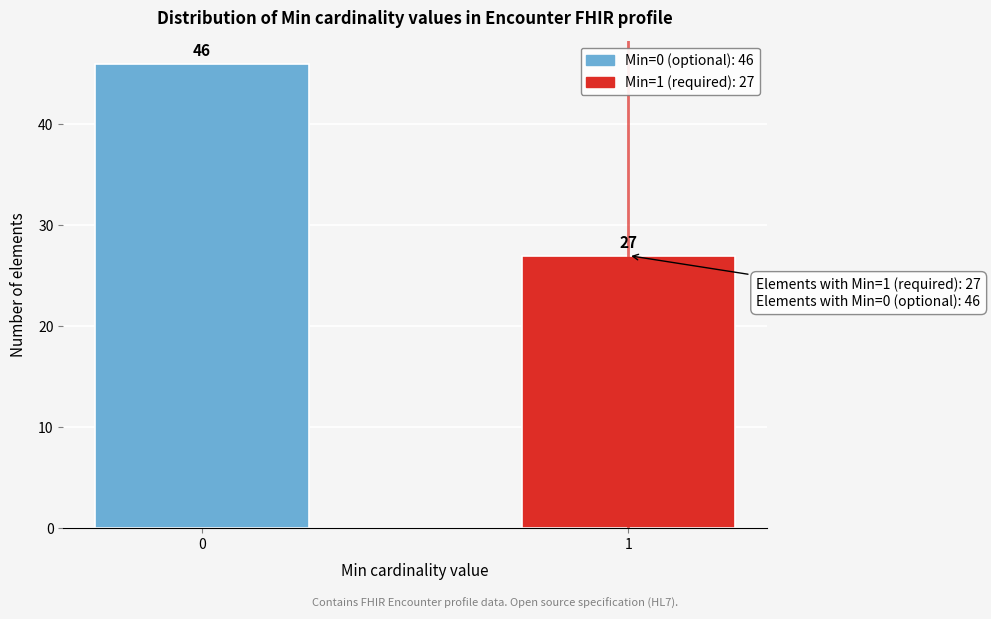

Reading left to right, list all the values displayed in this chart.

0=46	1=27